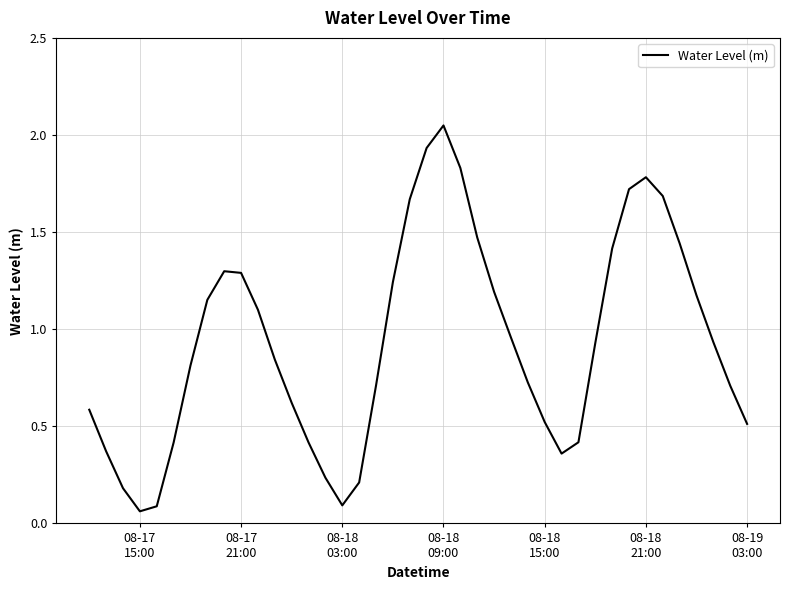

What is the difference between the maximum and second lowest values?

2.0